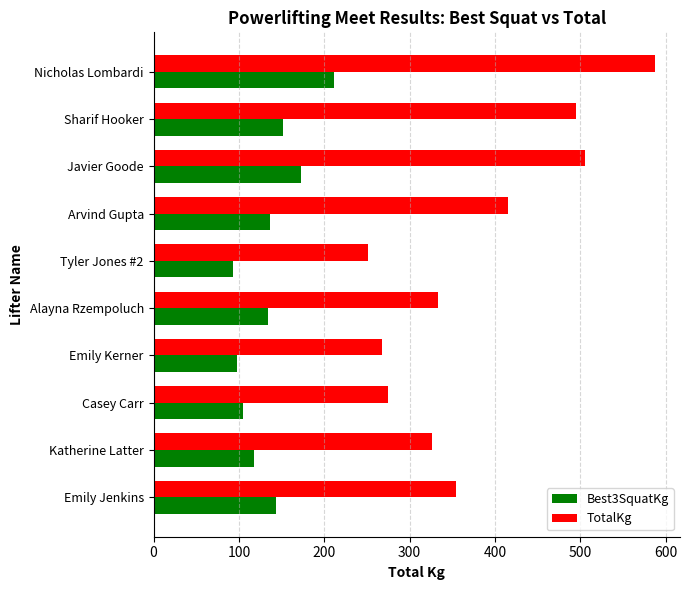

What value does the TotalKg series have at Alayna Rzempoluch?

333.4